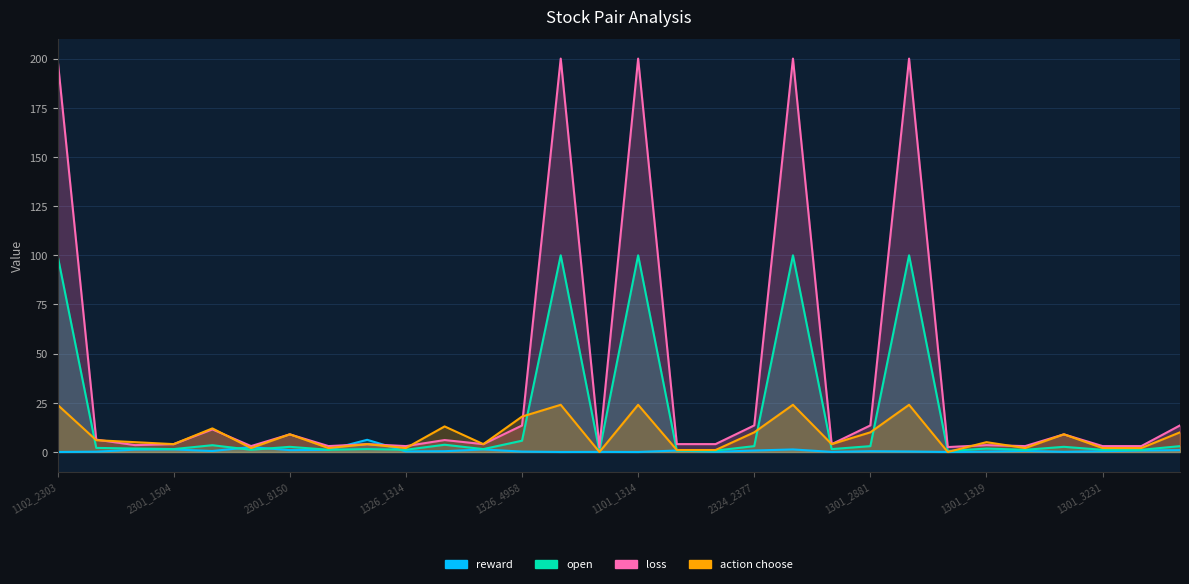

How many data points in open are less than 1?

4